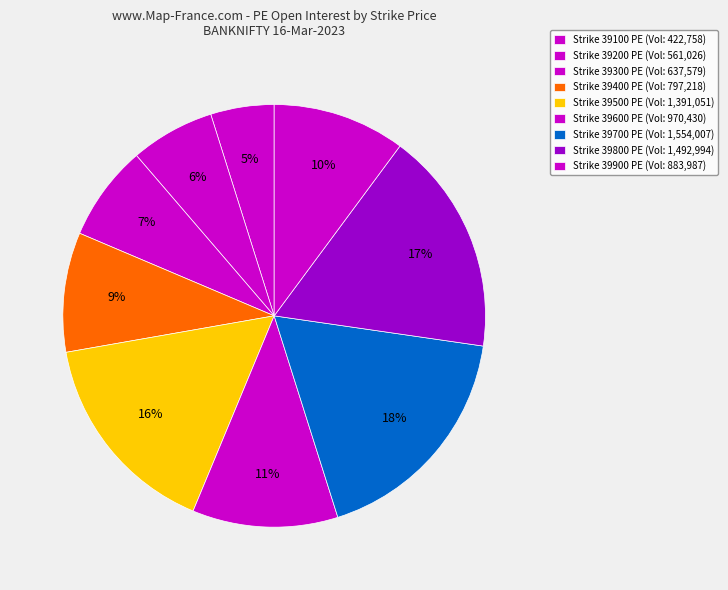

Which category has the smallest portion of the pie?

39100